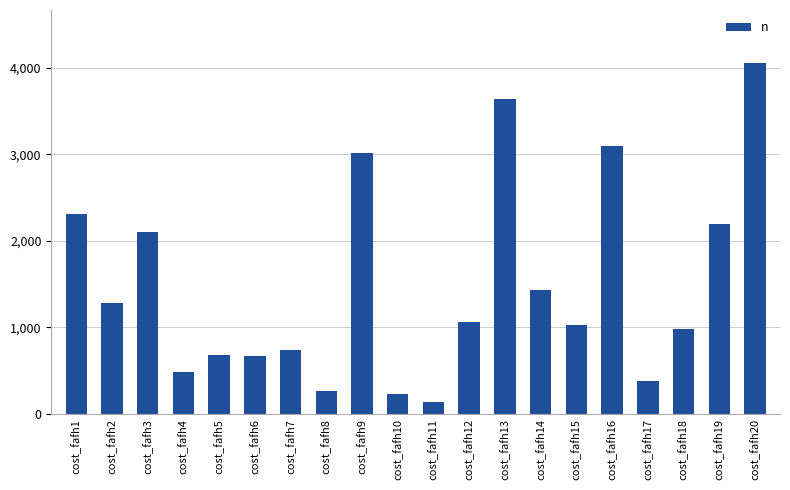

The value at cost_fafh6 is 160. True or false?

False